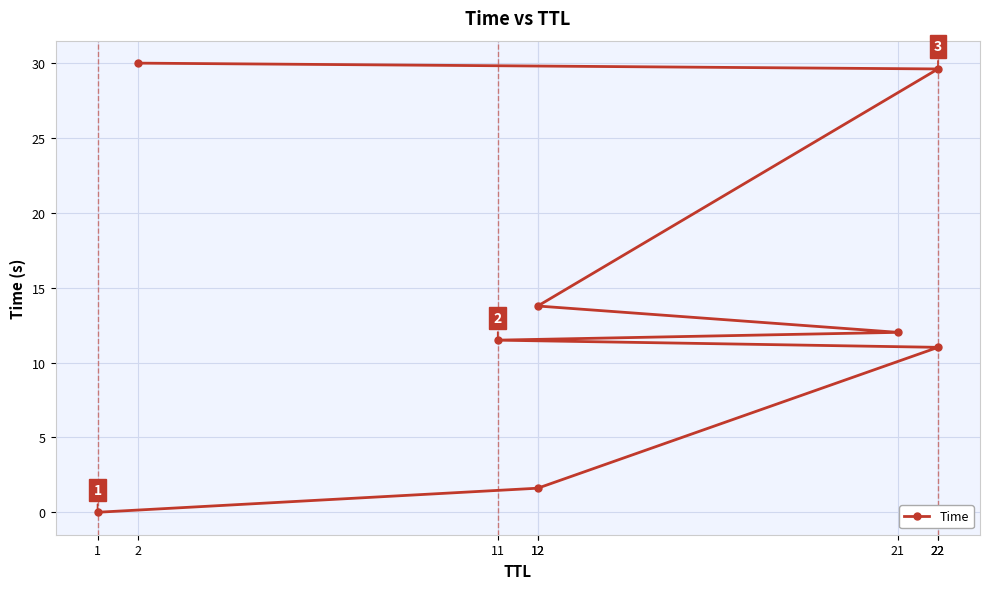

The value at 12 is 2.3. True or false?

False